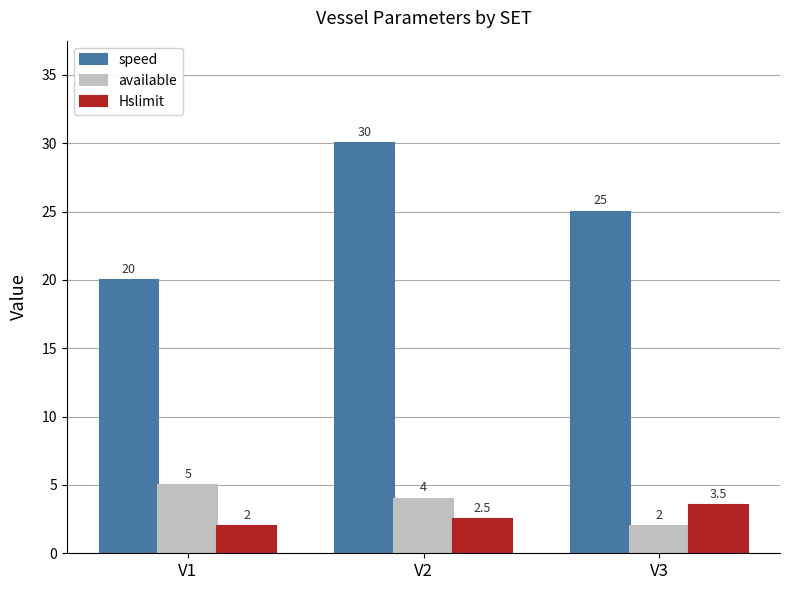

How many bars are there in total?

9